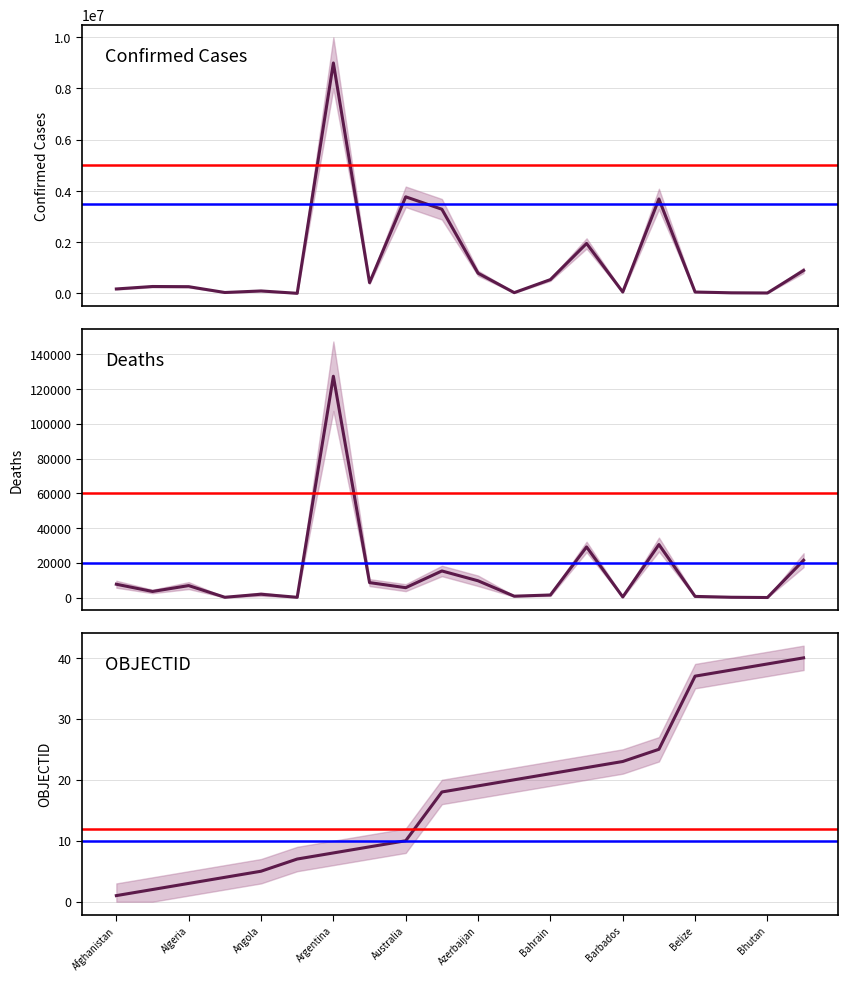

What is the sum of the Deaths values at Antigua and Barbuda and Benin?

298